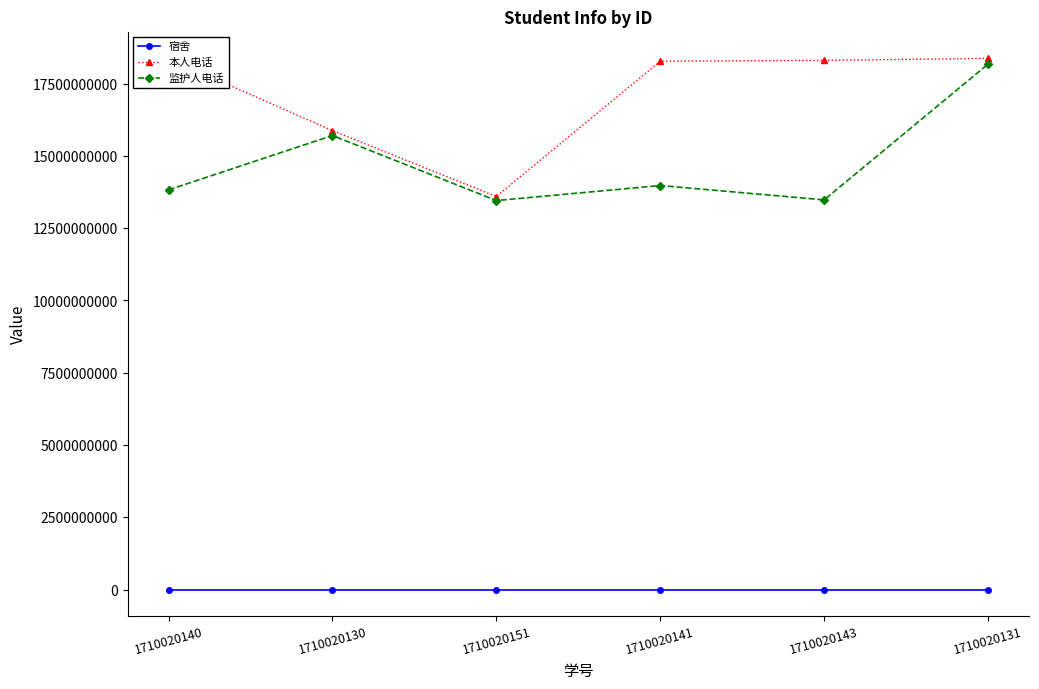

Reading right to left, list all the values displayed in this chart.

宿舍: 1710020131=15612	1710020143=15614	1710020141=15613	1710020151=15612	1710020130=15612	1710020140=15612
本人电话: 1710020131=18376460252	1710020143=18307858303	1710020141=18277789983	1710020151=13597076169	1710020130=15878092694	1710020140=18377733975
监护人电话: 1710020131=18177426235	1710020143=13481552303	1710020141=13977767833	1710020151=13457854096	1710020130=15707747876	1710020140=13826491356